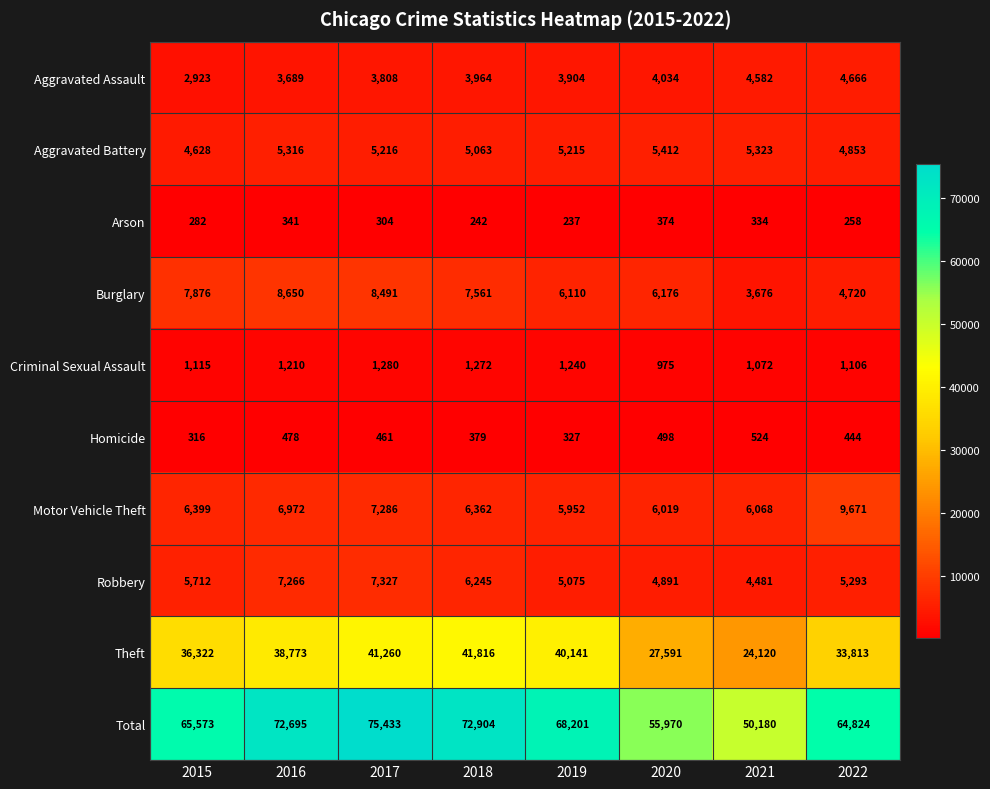

What is the average value of the Theft series?

35480